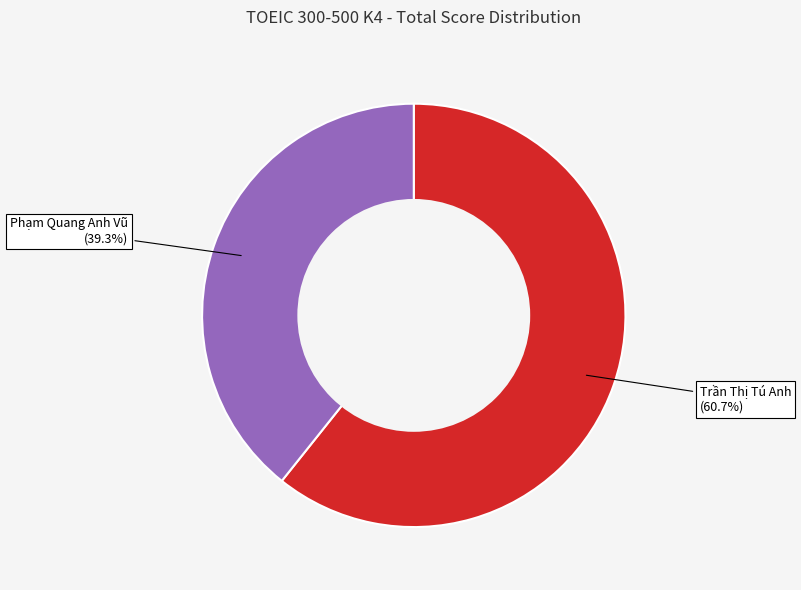

Is there a majority slice in this chart?

Yes